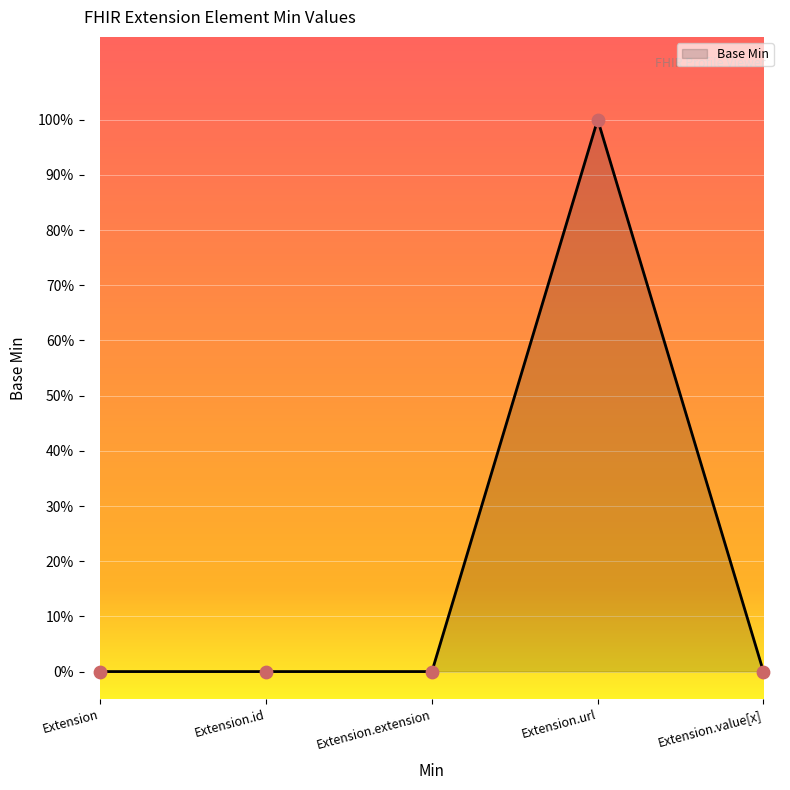

Which has a higher value, Extension.id or Extension?

Extension.id